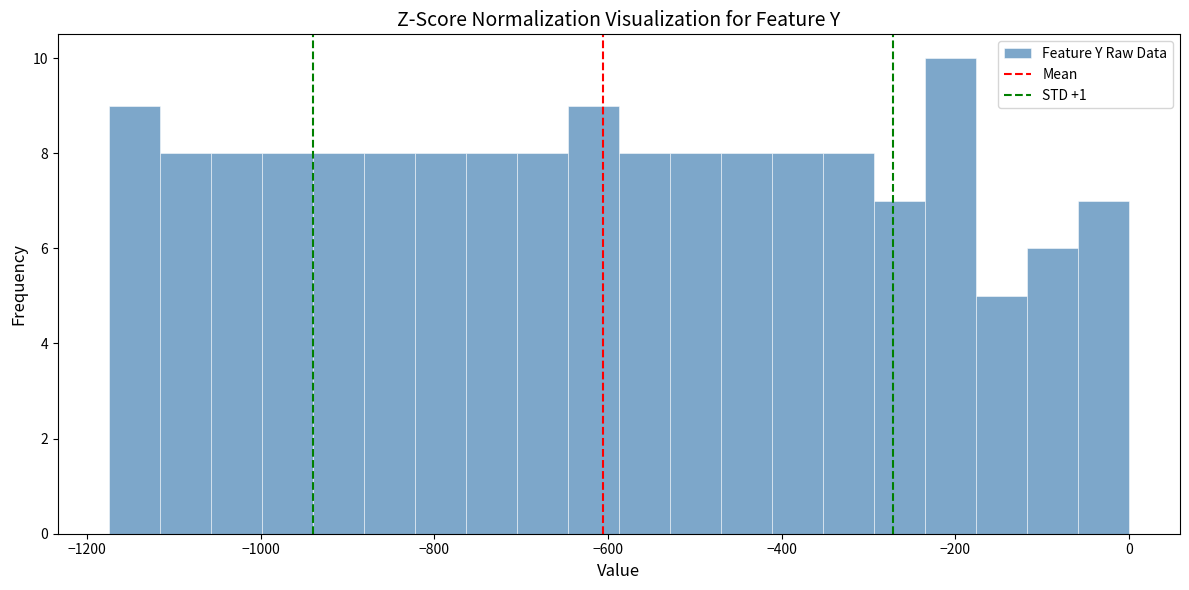

Around what value on the x-axis is the tallest bar? Give the approximate position of its centre, as read against the axis.

-200